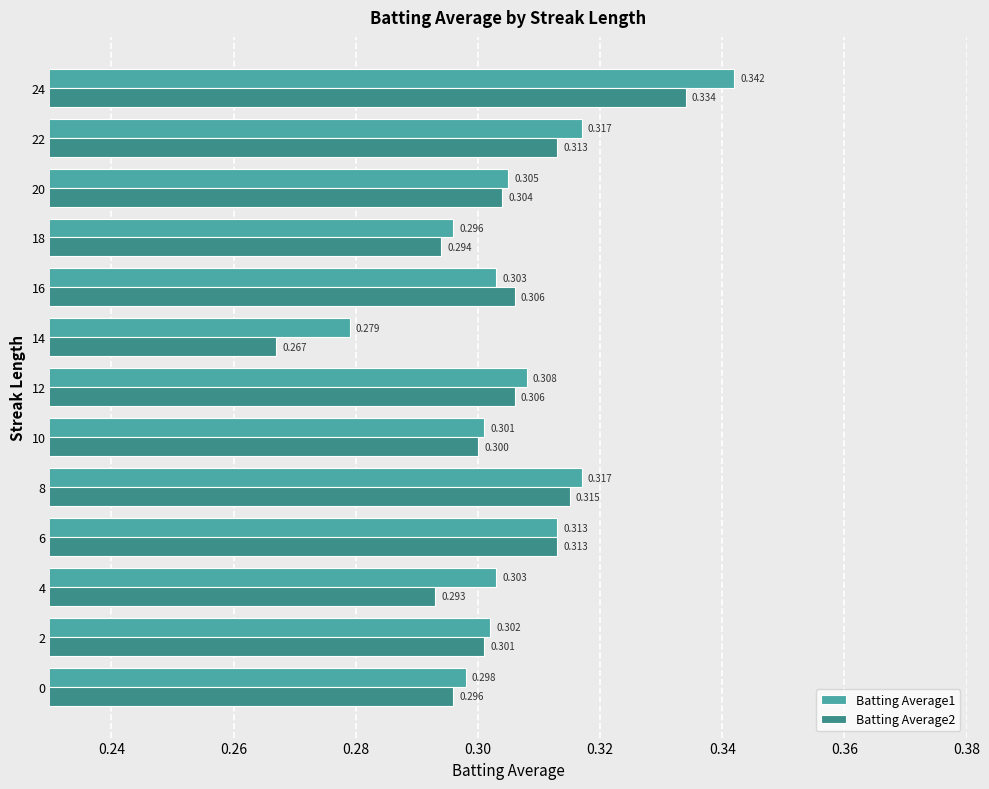

List the series in order of their peak value, highest first.

Batting Average1, Batting Average2